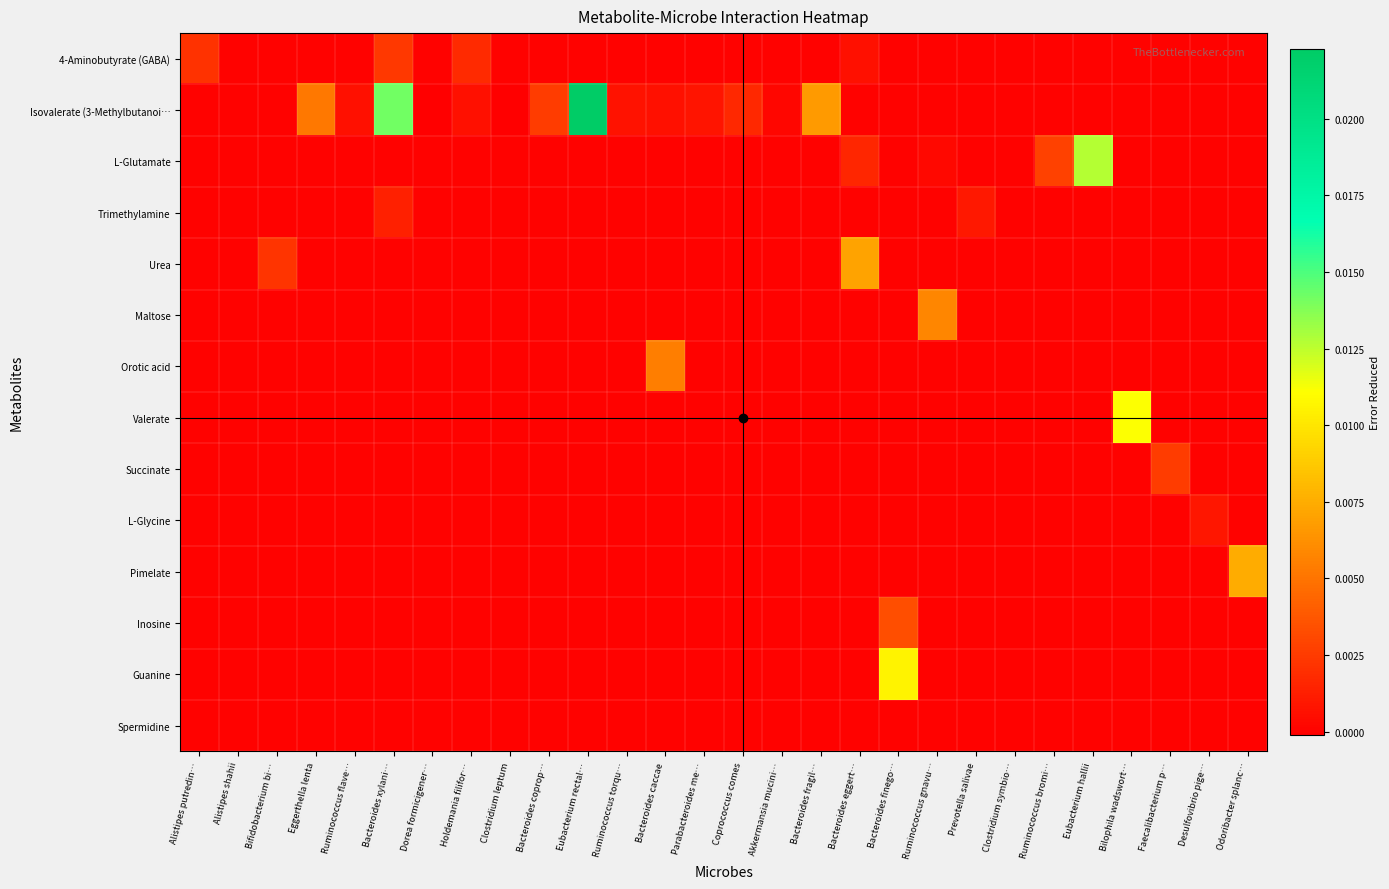

Which label corresponds to the smallest value in the chart?

Dorea formicigener…